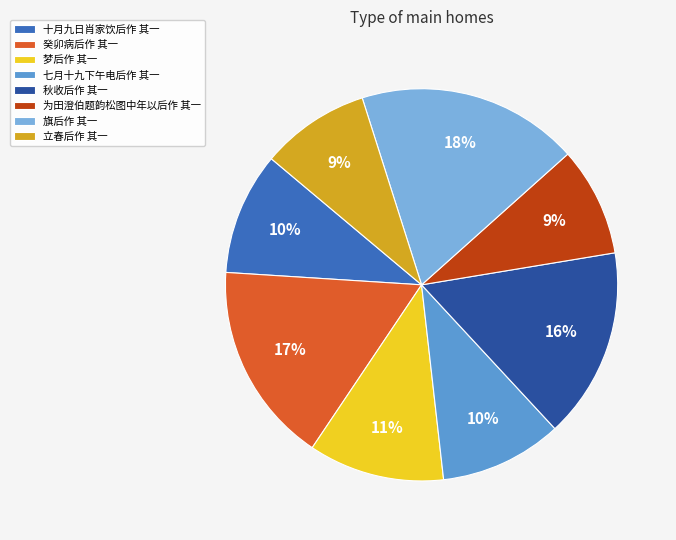

Does any single category account for the majority?

No